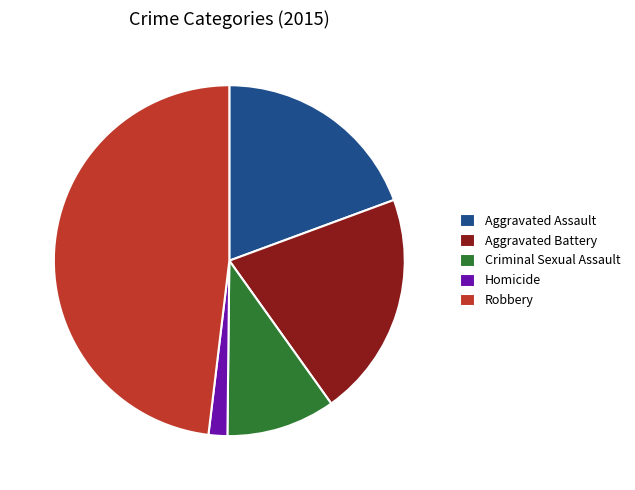

What is the largest slice in the pie chart?

Robbery